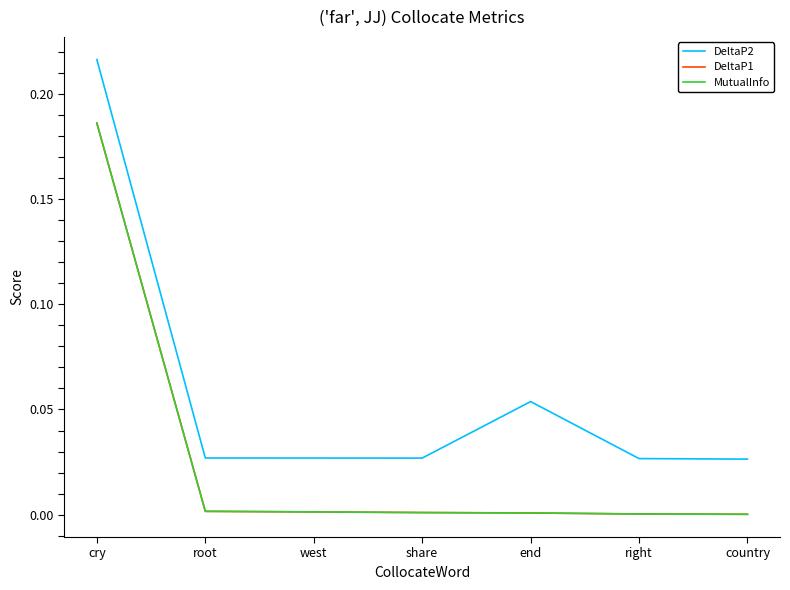

At which label does DeltaP2 reach its minimum?

country